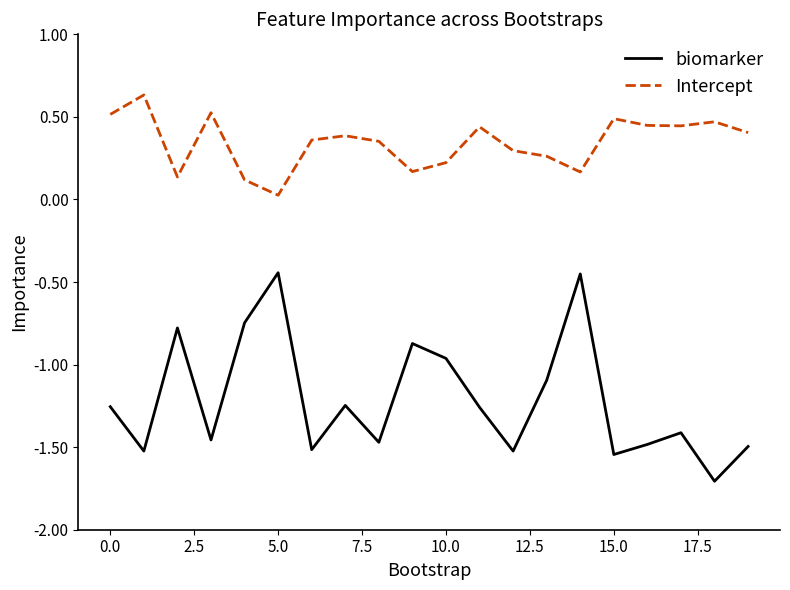

In Intercept, how many points are higher than both neighbors (excluding endpoints)?

6